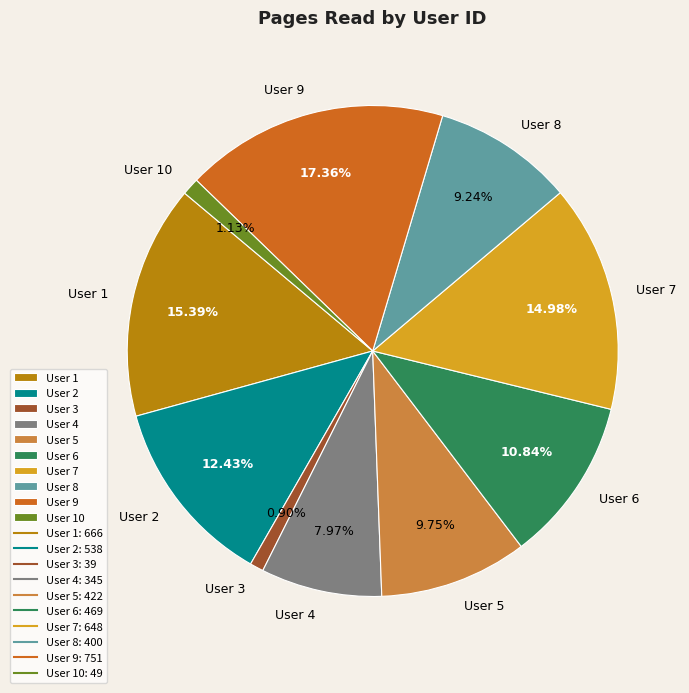

Is there a majority slice in this chart?

No